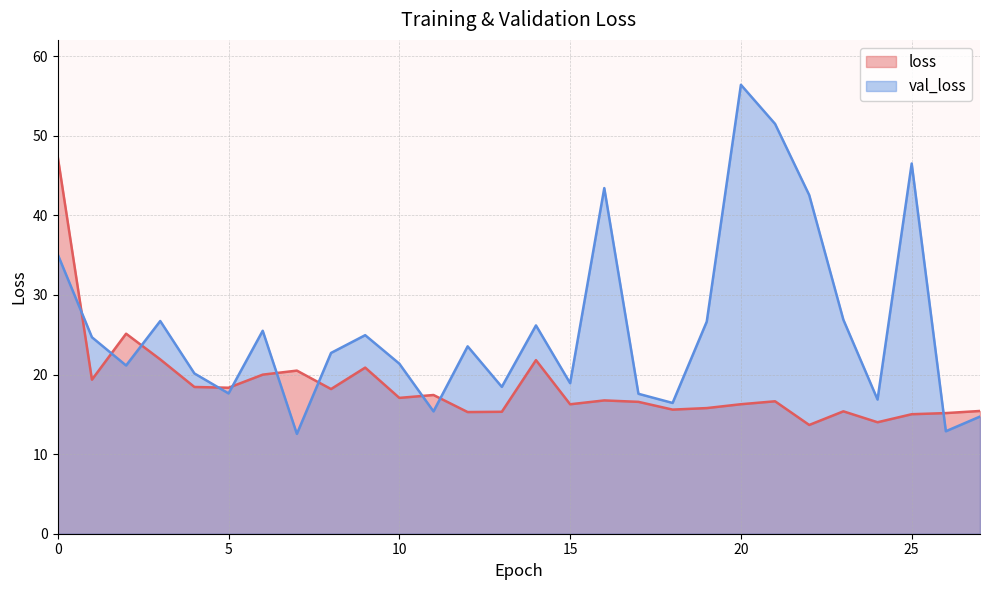

Does the chart have visible grid lines?

Yes